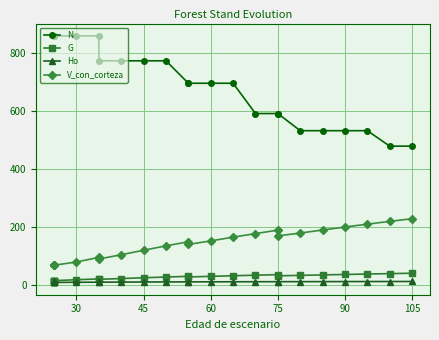

True or false: G has more than 0 interior local peaks.

True